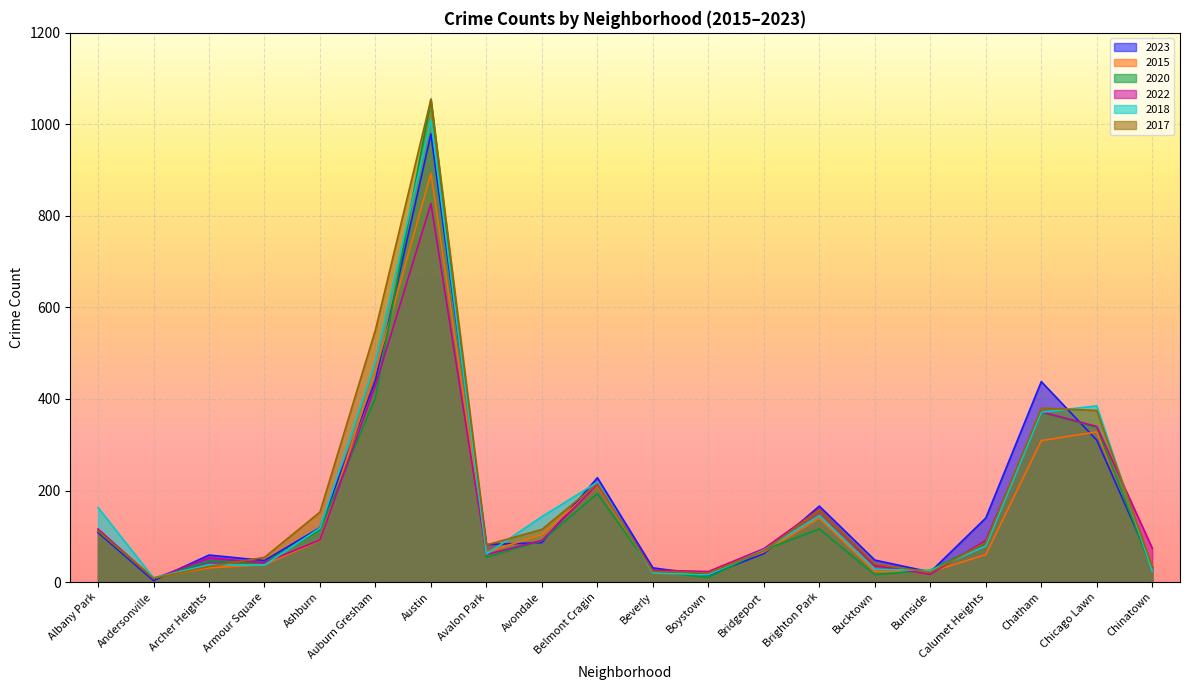

Between Chinatown and Calumet Heights, which is larger?

Calumet Heights